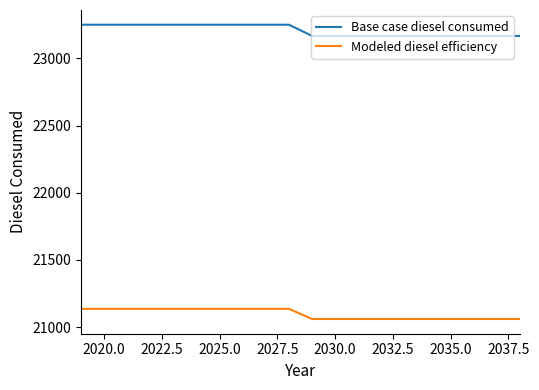

Reading left to right, extract all data points from this chart.

Base case diesel consumed: 23250.0	23250.0	23250.0	23250.0	23250.0	23250.0	23250.0	23250.0	23250.0	23250.0	23166.7	23166.7	23166.7	23166.7	23166.7	23166.7	23166.7	23166.7	23166.7	23166.7
Modeled diesel efficiency: 21136.4	21136.4	21136.4	21136.4	21136.4	21136.4	21136.4	21136.4	21136.4	21136.4	21060.6	21060.6	21060.6	21060.6	21060.6	21060.6	21060.6	21060.6	21060.6	21060.6